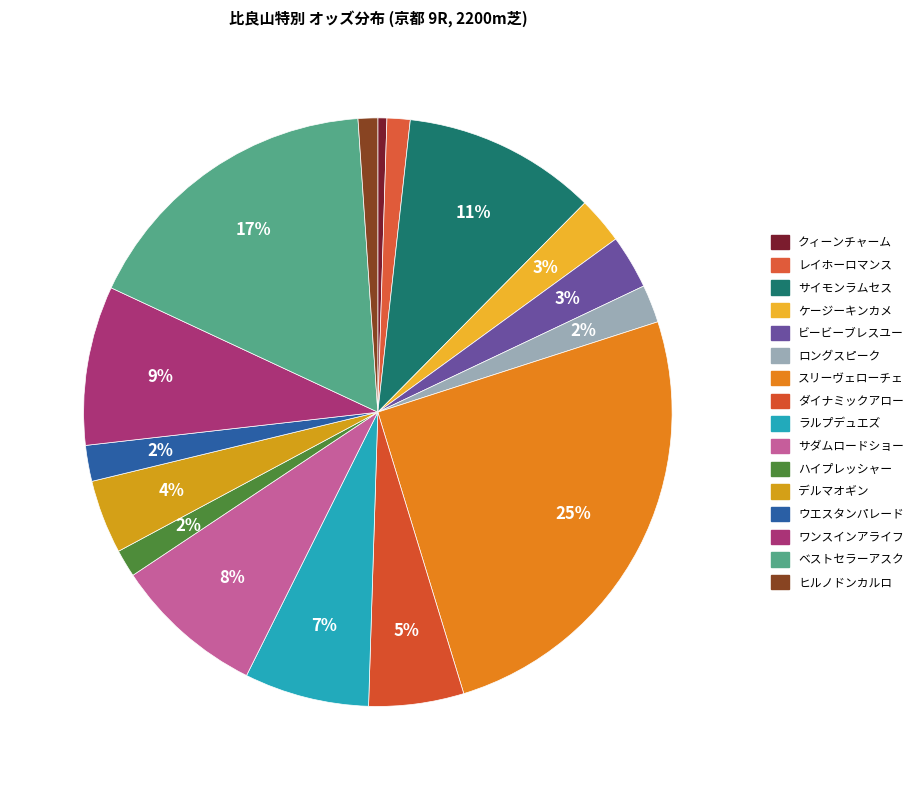

Combined, do レイホーロマンス and ケージーキンカメ account for over 50%?

No